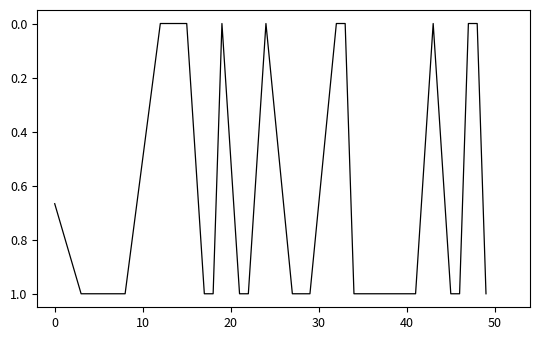

What is the greatest value displayed?

1.0